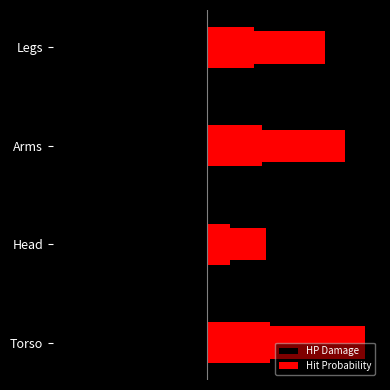

List the series in order of their peak value, highest first.

Hit Probability, HP Damage